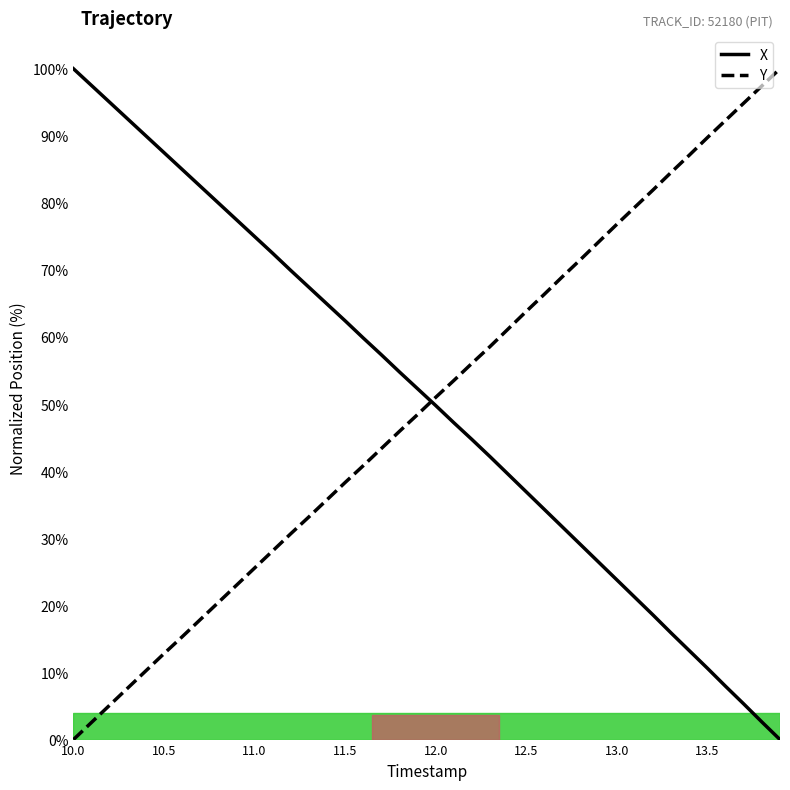

How many distinct data groups are displayed?

2